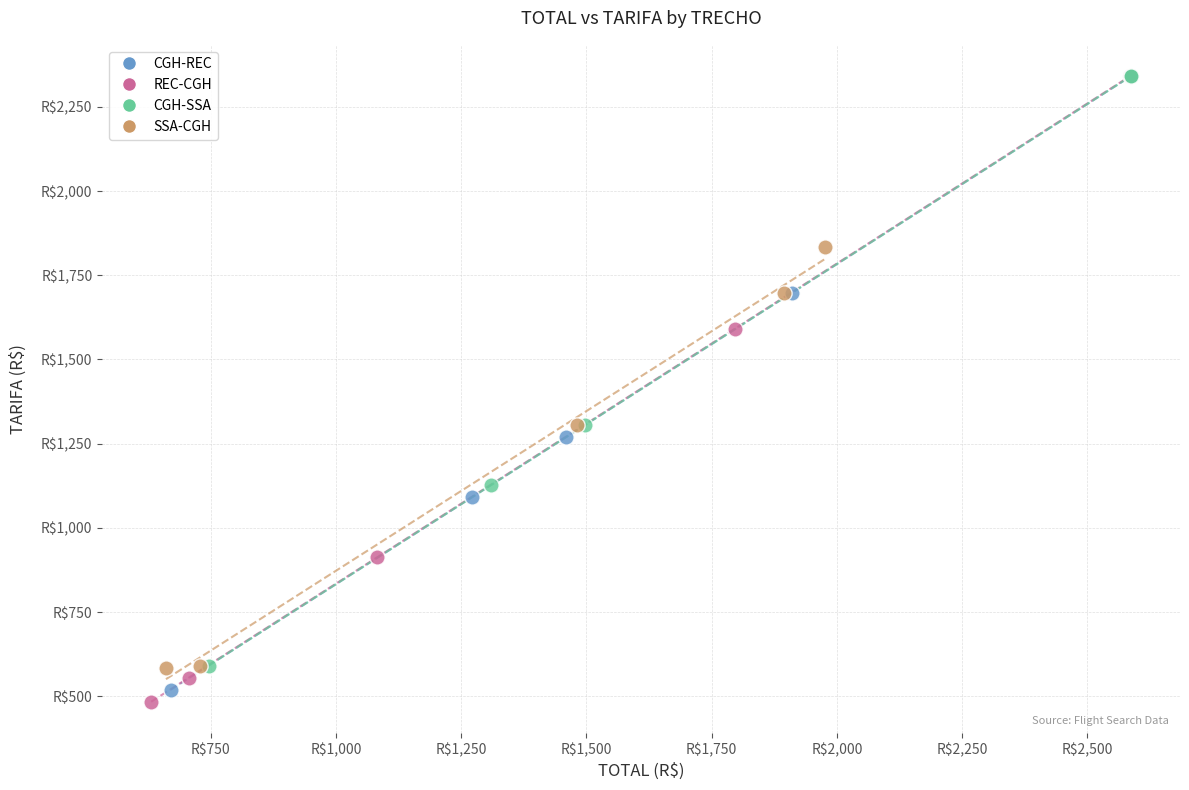

What are all the series names shown in the legend?

CGH-REC, REC-CGH, CGH-SSA, SSA-CGH